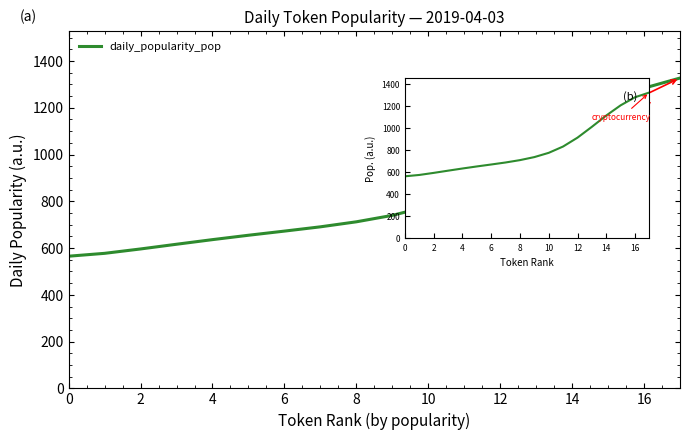

What is the minimum value shown in the chart?

565.1